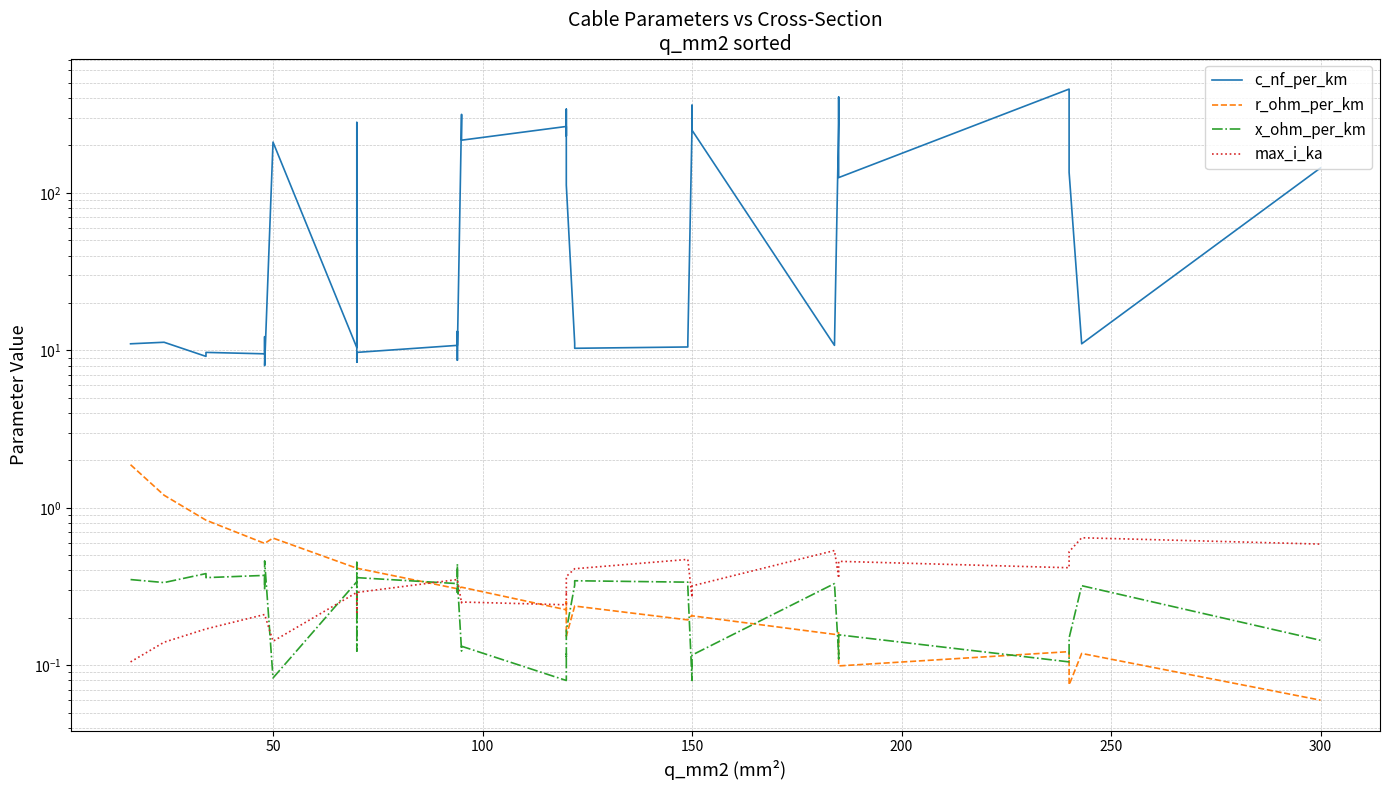

What is the average value of the x_ohm_per_km series?

0.2